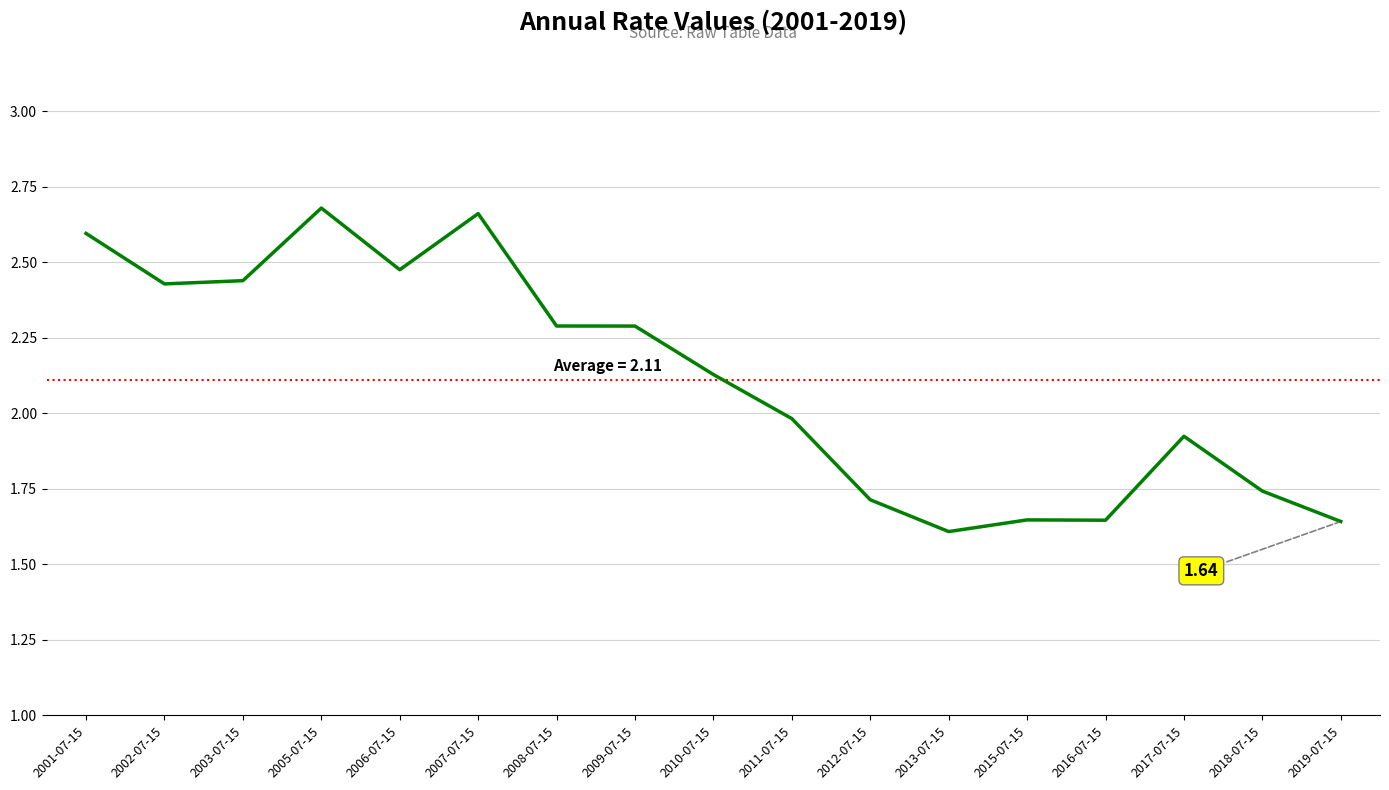

How many interior local valleys (lower than both neighbors) does the data have?

4